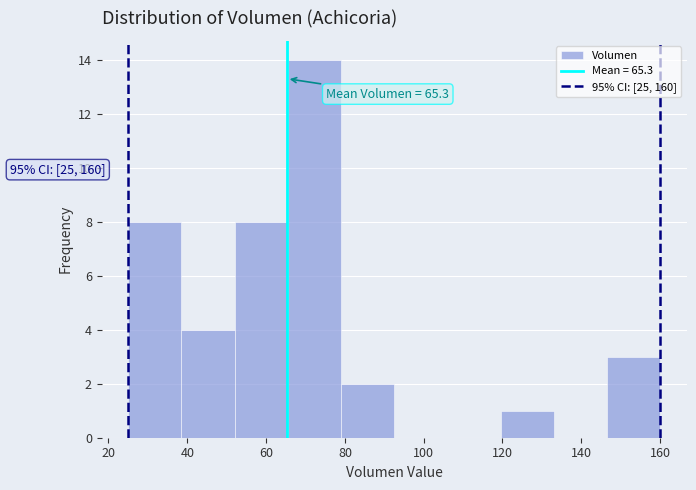

Over which range of the x-axis is the bar tallest?

65.5 to 79.0